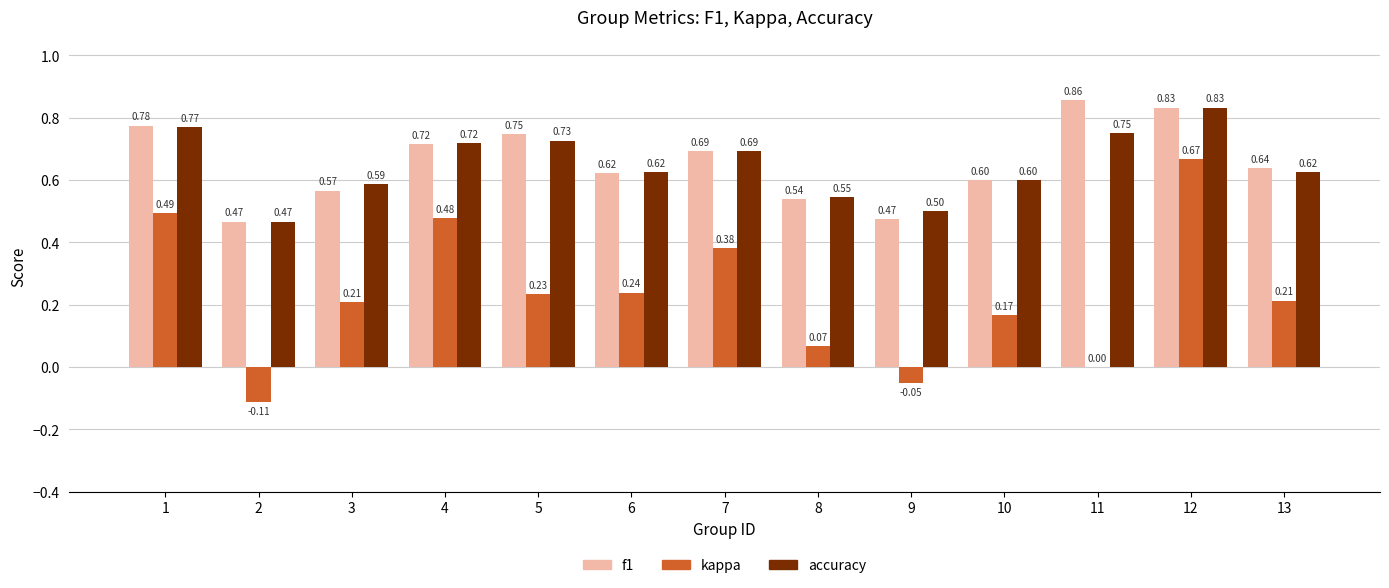

At which category is the sum across all series the highest?

12